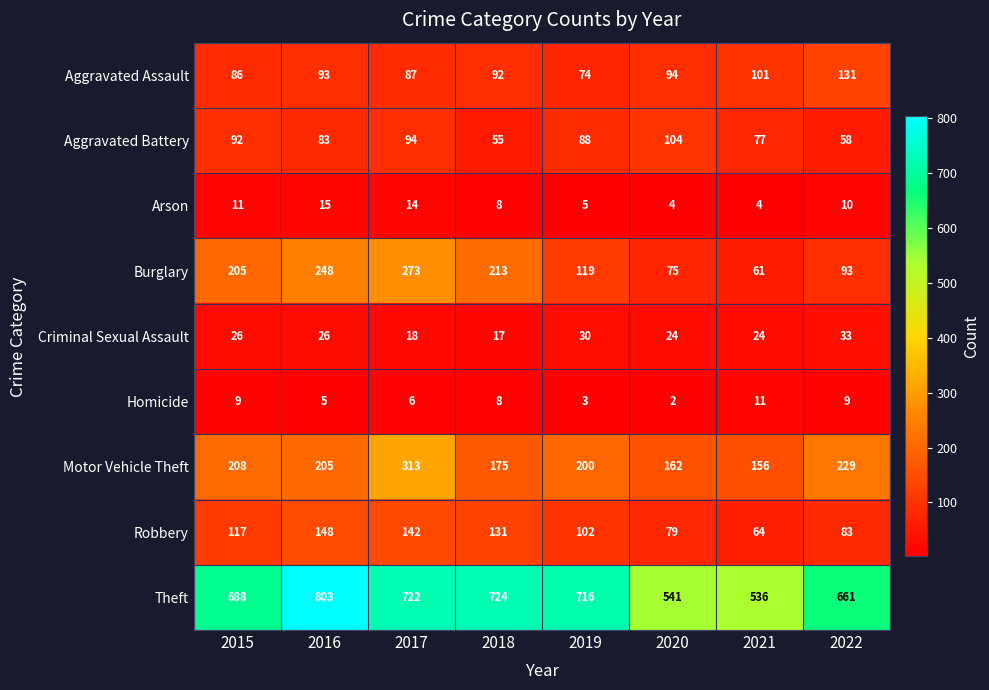

Count the number of categories in the chart.

8